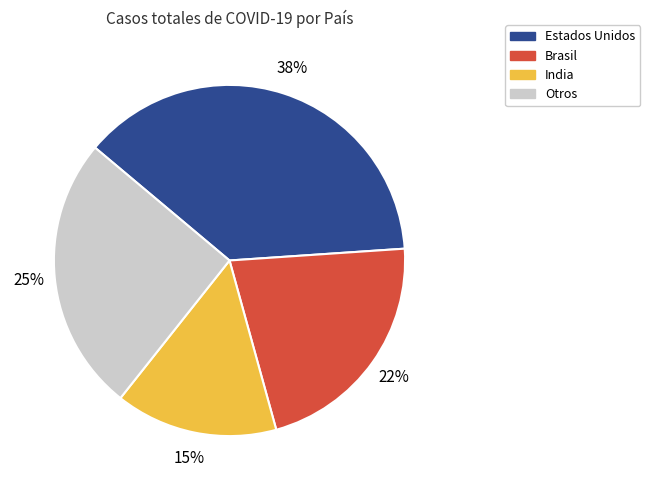

Rank the categories by value from highest to lowest.

Estados Unidos, Otros, Brasil, India